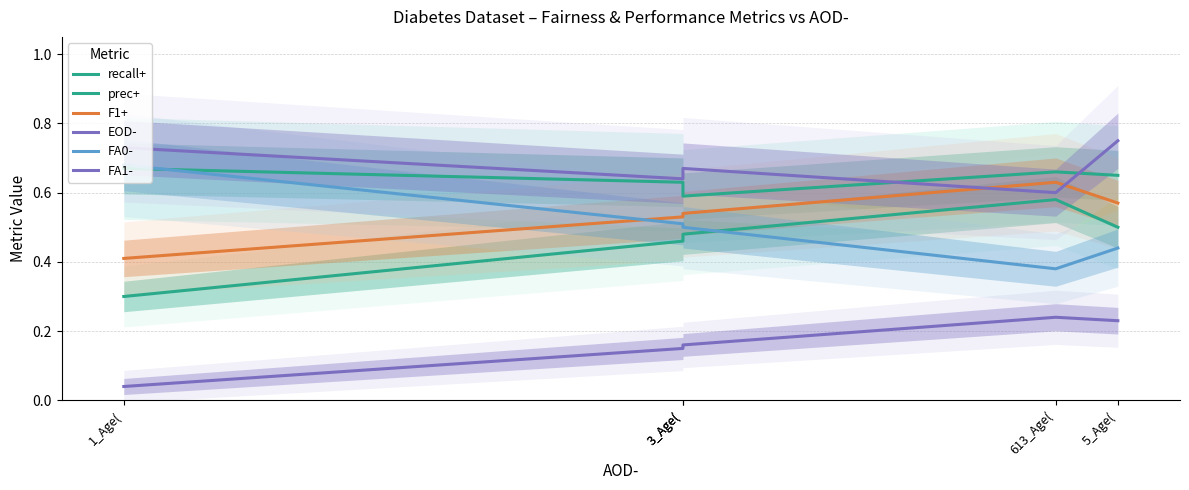

List the series in order of their peak value, lowest first.

EOD-, prec+, F1+, recall+, FA0-, FA1-